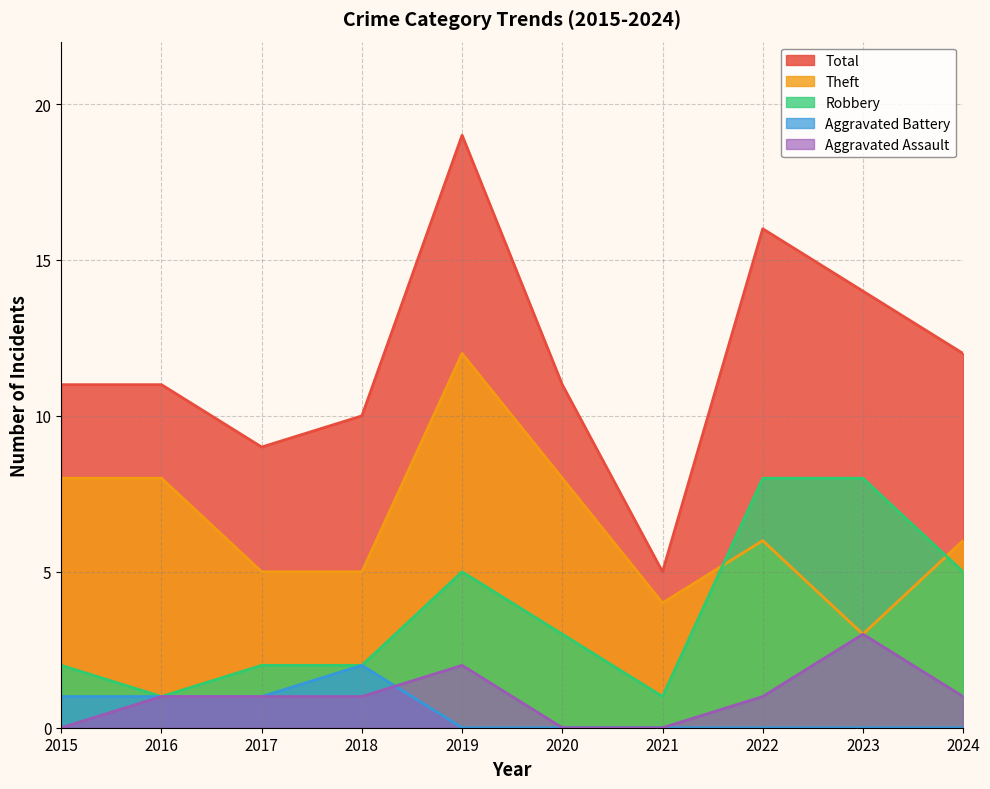

What is the difference between the maximum and minimum values in the Total series?

14